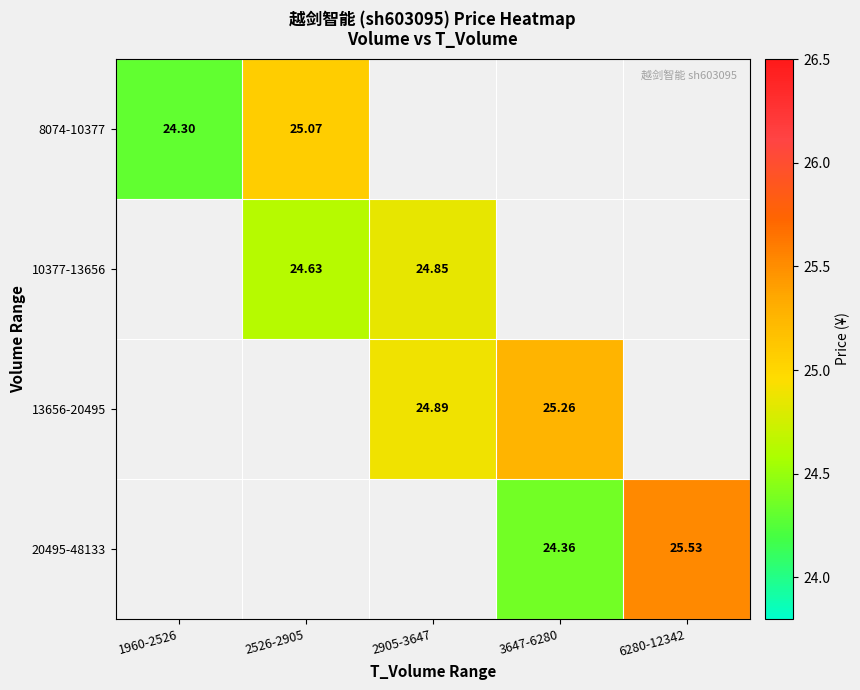

The value of 20495-48133 at 6280-12342 is 25.5. True or false?

True